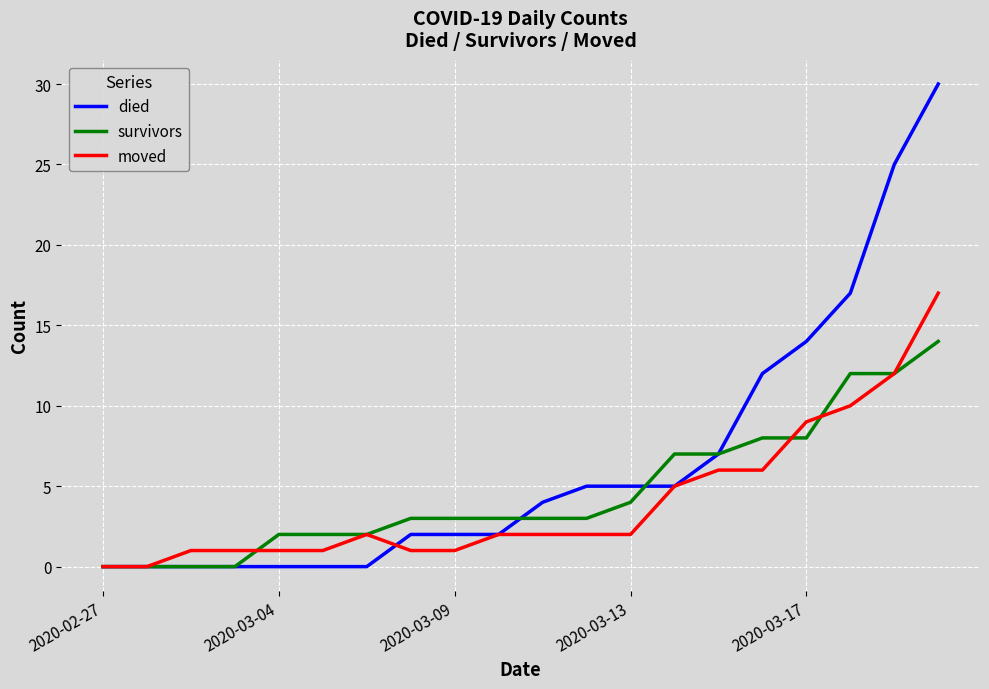

Which series has the largest range (max minus min)?

died